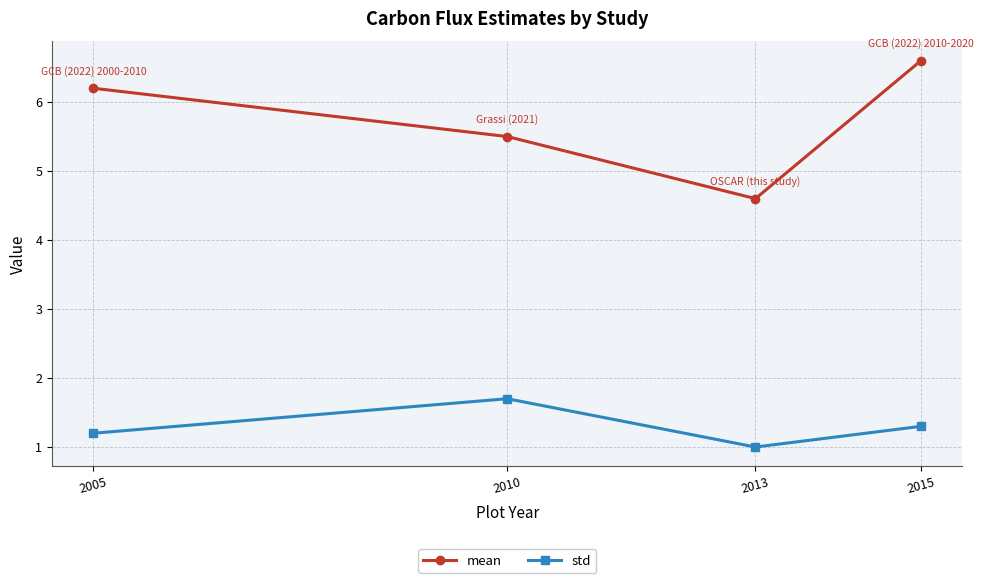

What are all the series names shown in the legend?

mean, std